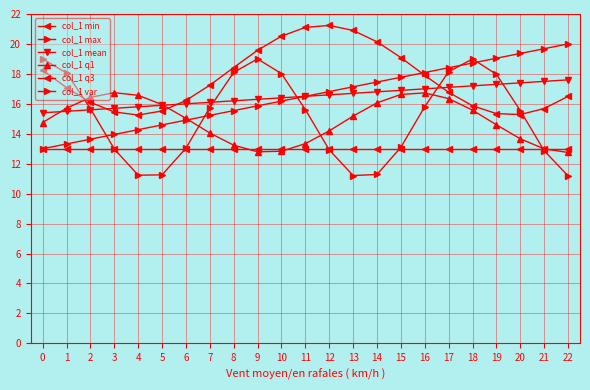

The col_1 q1 series shows 21.7 at 22. True or false?

False